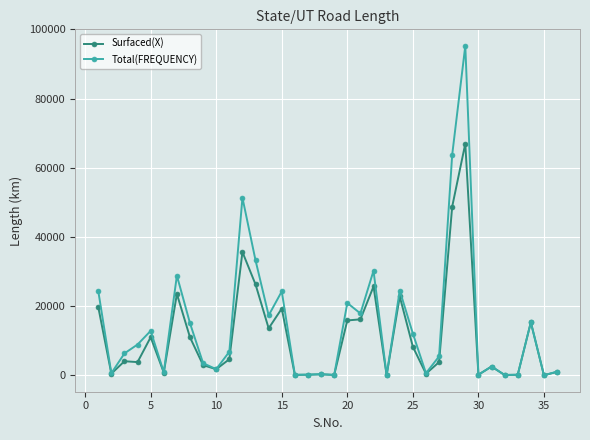

True or false: Total(FREQUENCY) has more than 0 interior local peaks.

True